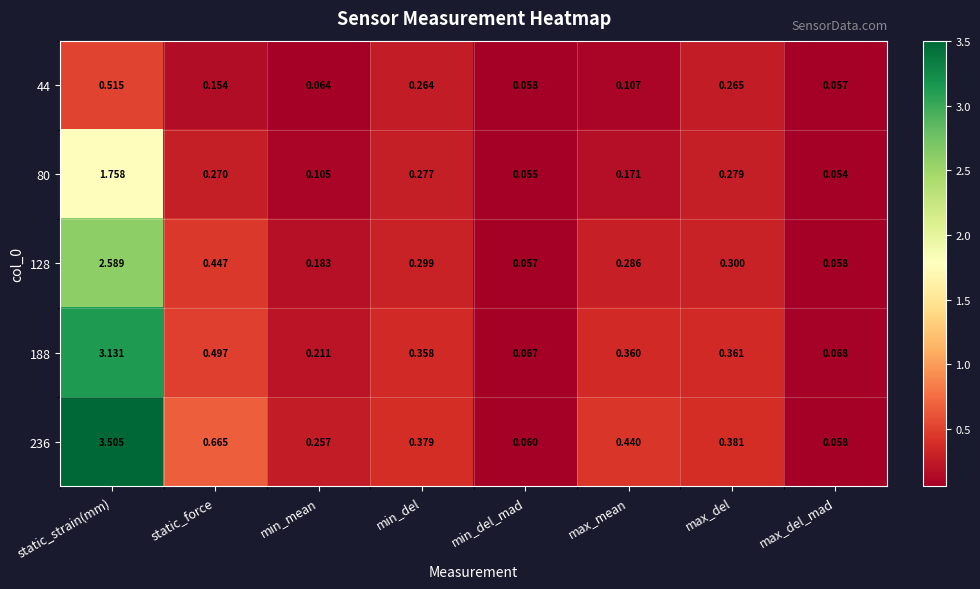

How many categories are shown in the chart?

8